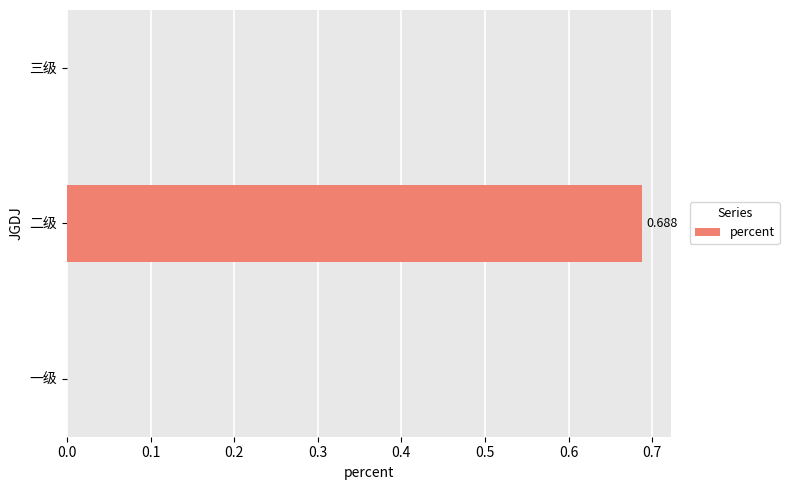

Are the bars horizontal?

Yes